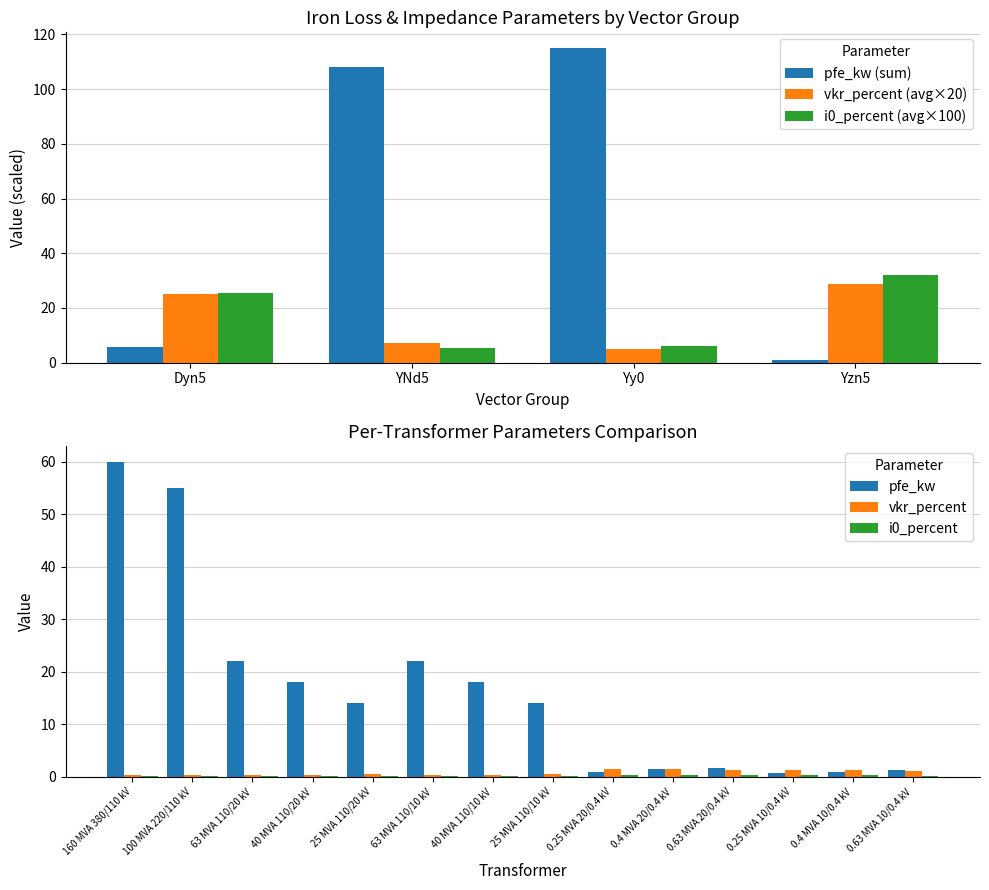

What is the value of the i0_percent bar at the 13th from the left?

0.2